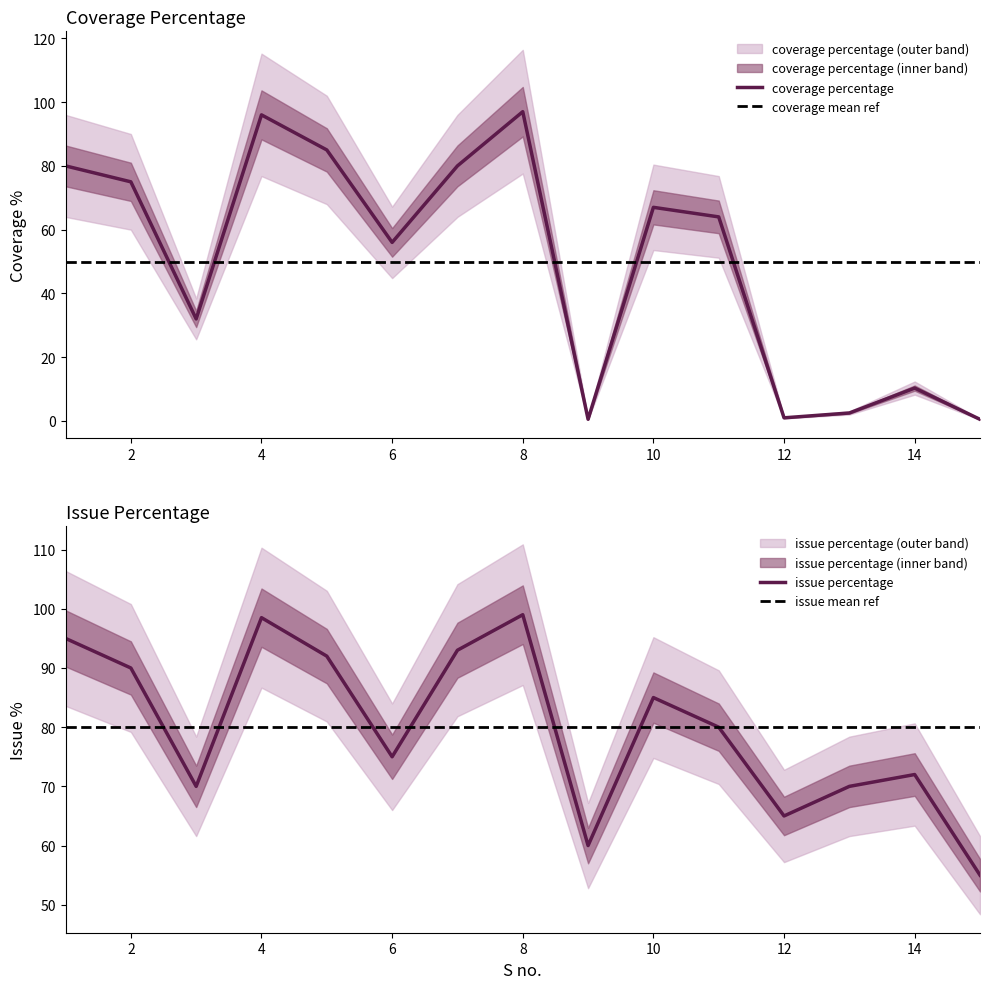

The value of issue percentage at 4 is 20.3. True or false?

False